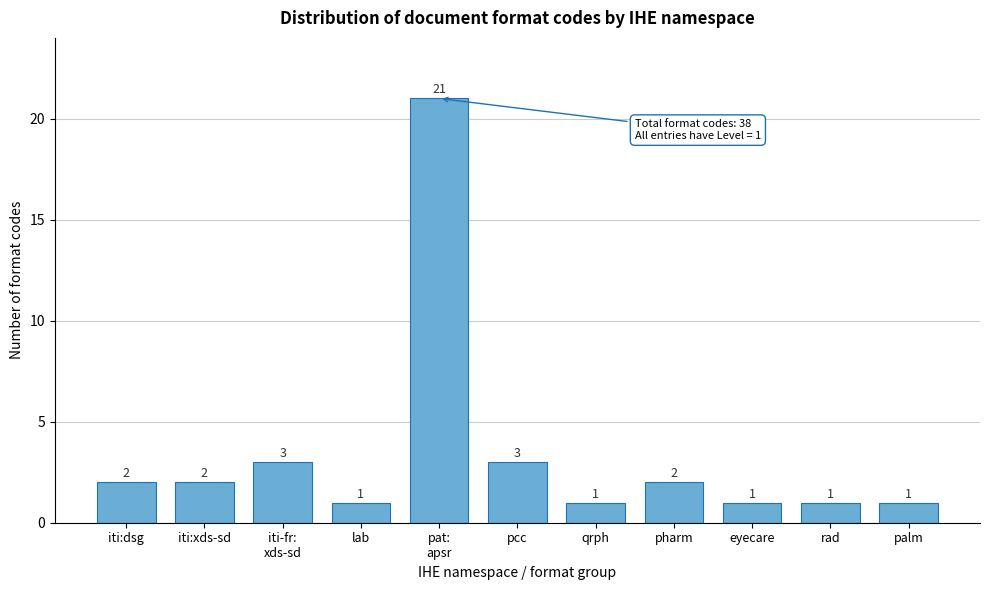

What is the sum of all values?

38